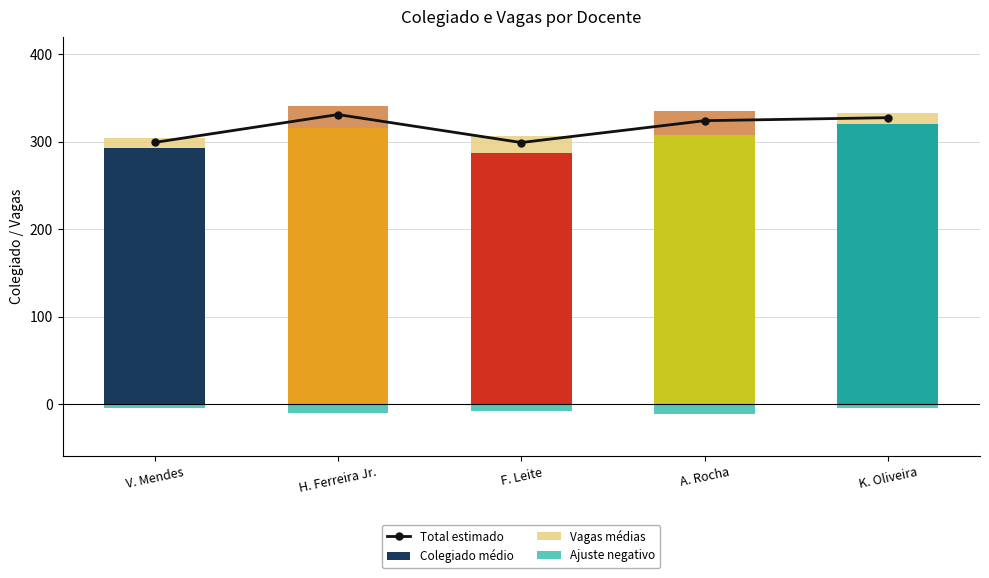

Is the value of Ajuste negativo at H. Ferreira Jr. greater than the value of Total estimado at H. Ferreira Jr.?

No